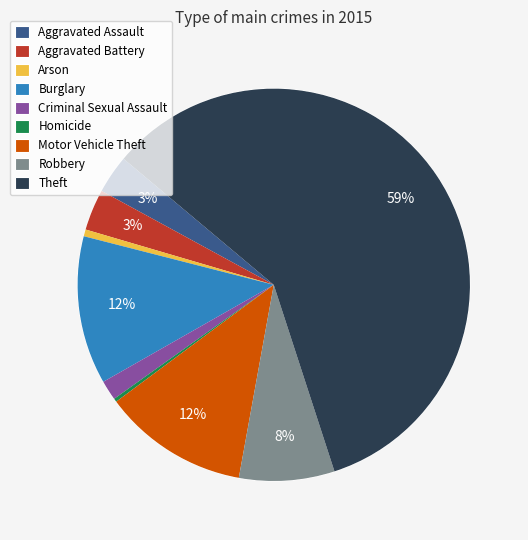

Count the number of slices in the pie.

9